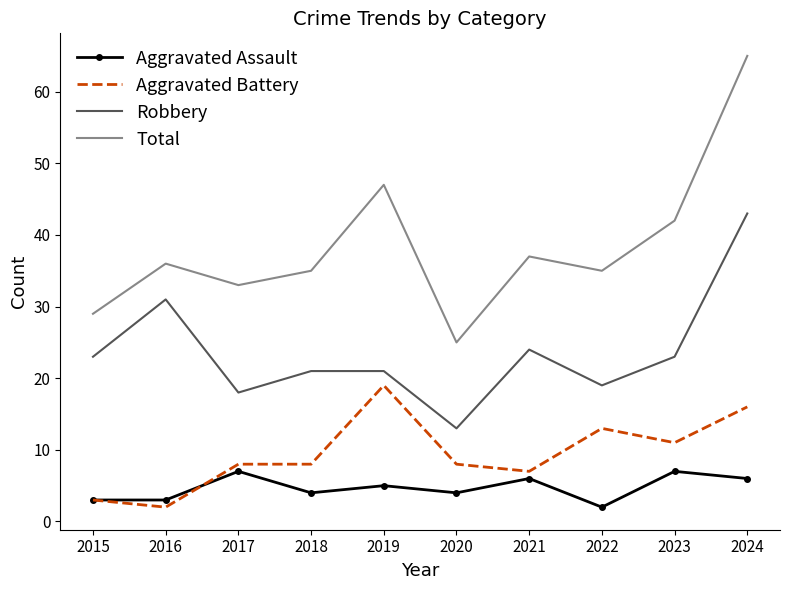

What is the difference between the highest and lowest values at 2018?

31